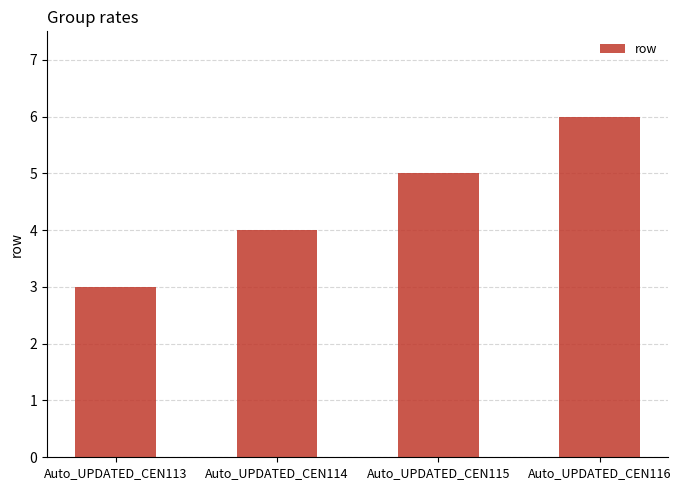

How many values are between 4 and 6?

3